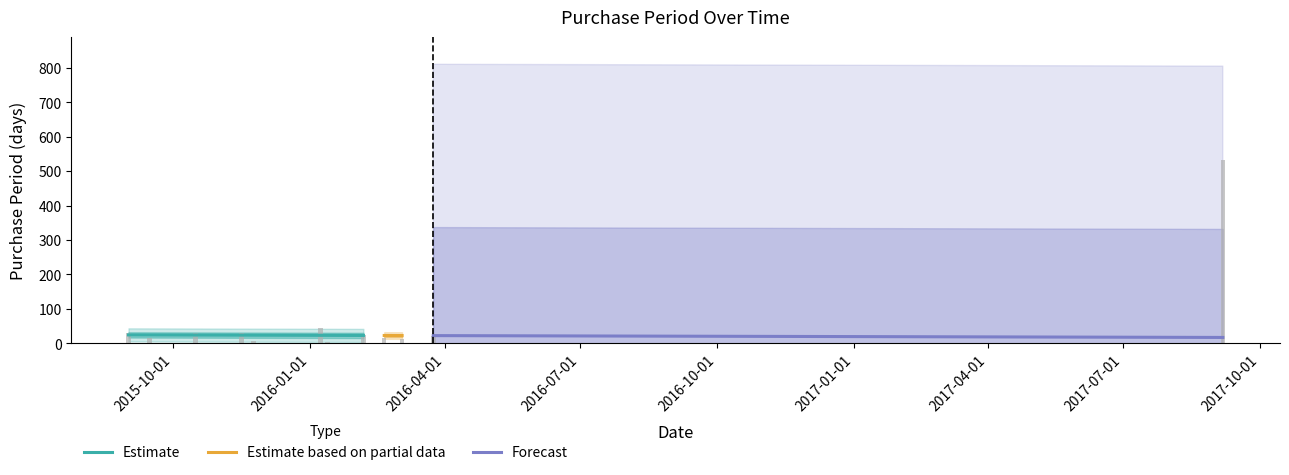

What is the change in value from 2015-09-01 to 2017-09-06?

+500